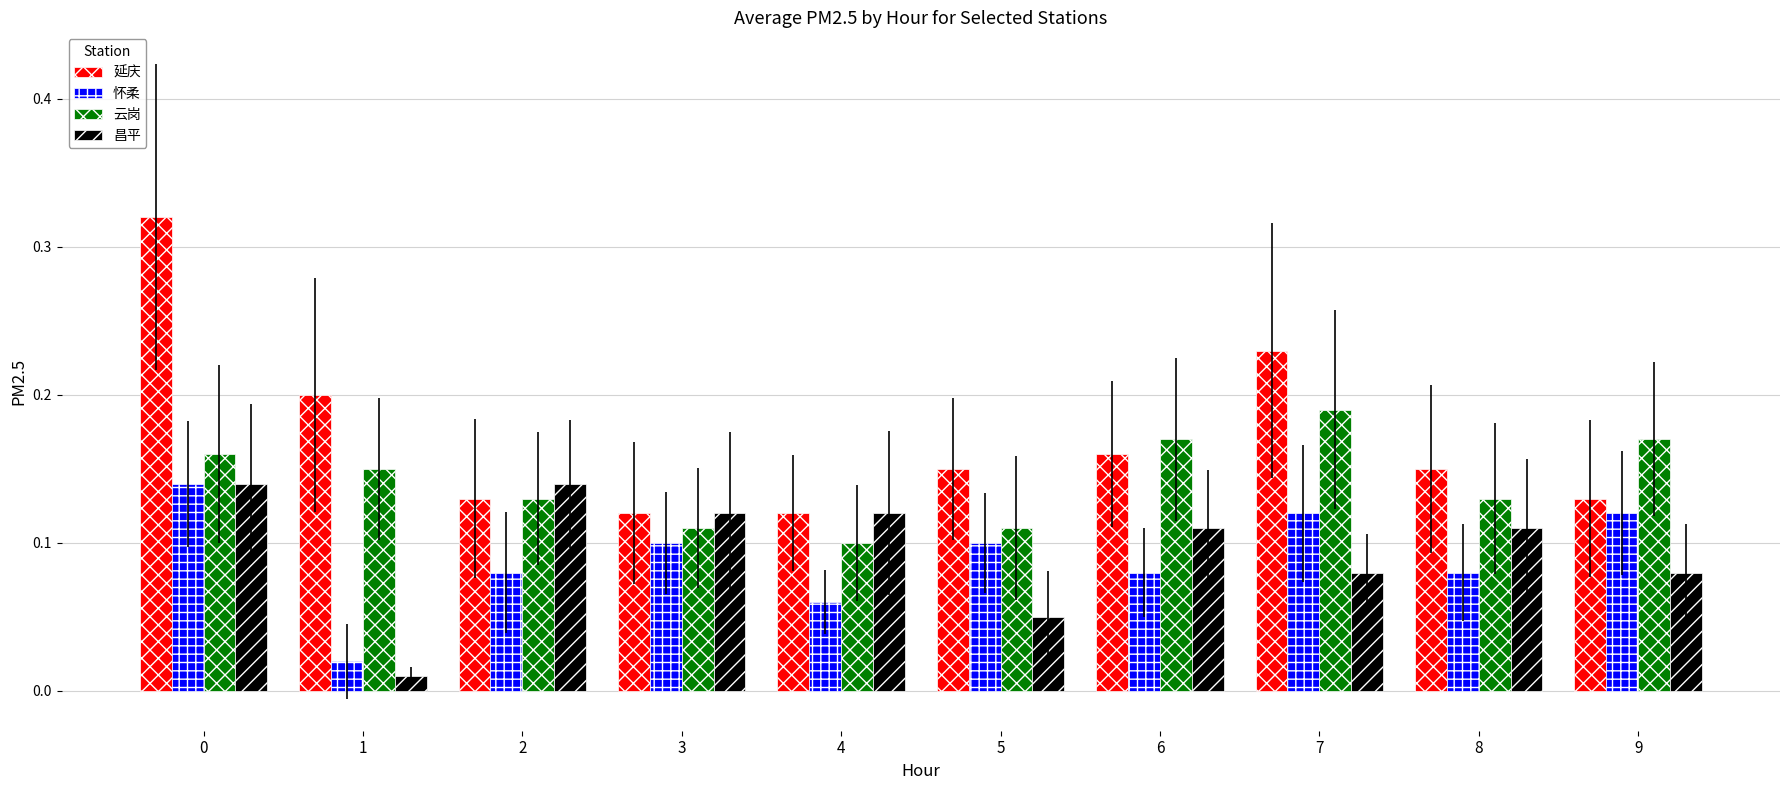

Are the bars grouped side by side (vs. stacked)?

Yes